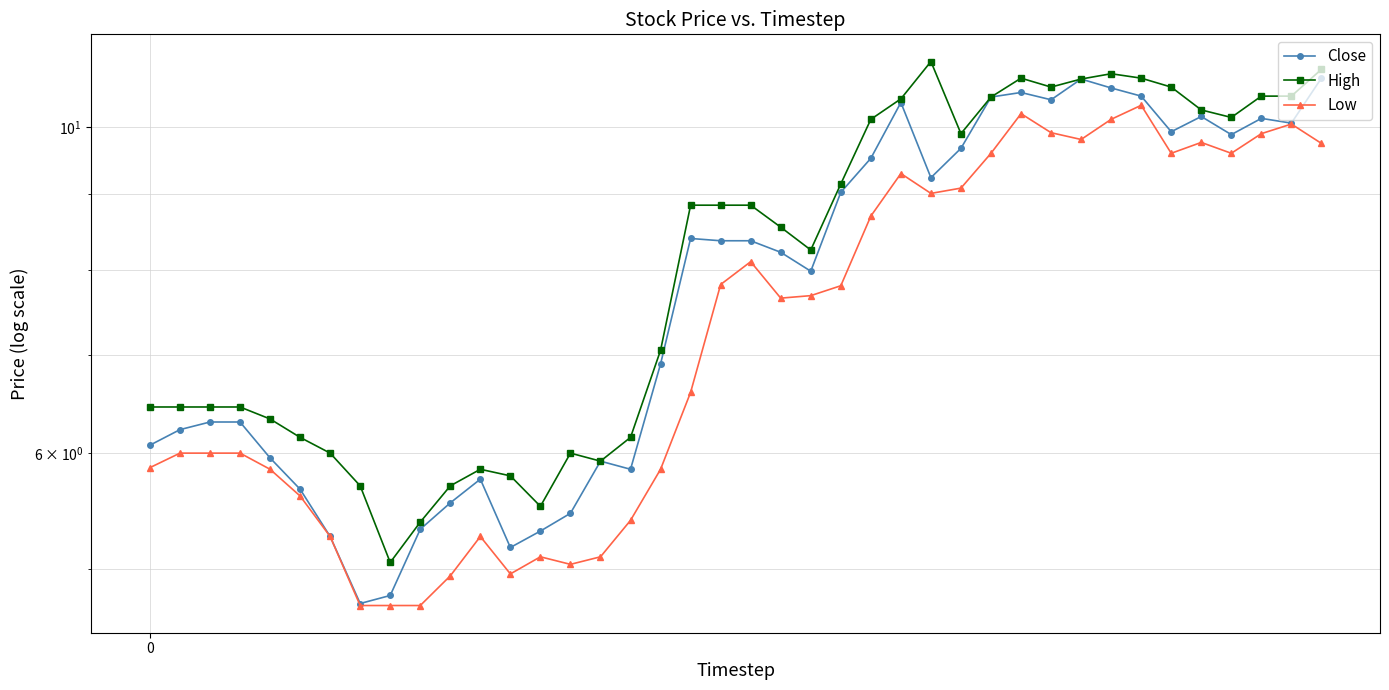

Which series has the widest spread of values?

Close